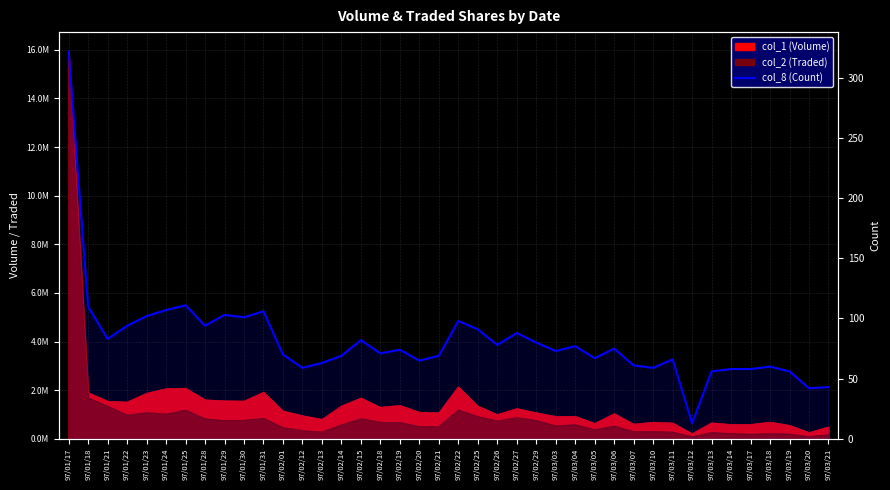

What is the sum of all values?

3254